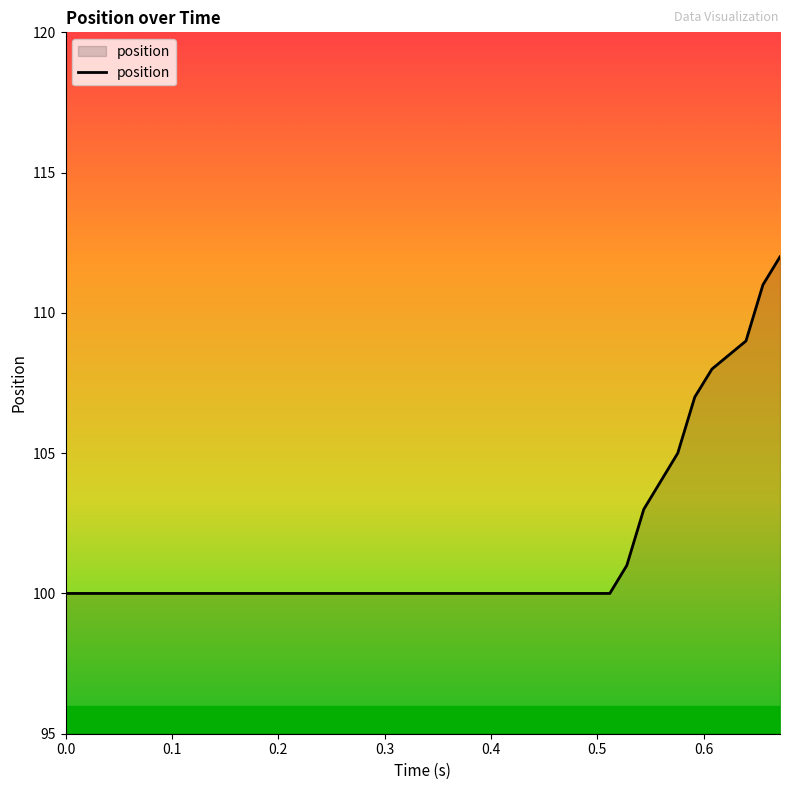

What is the difference between the maximum and minimum values?

12